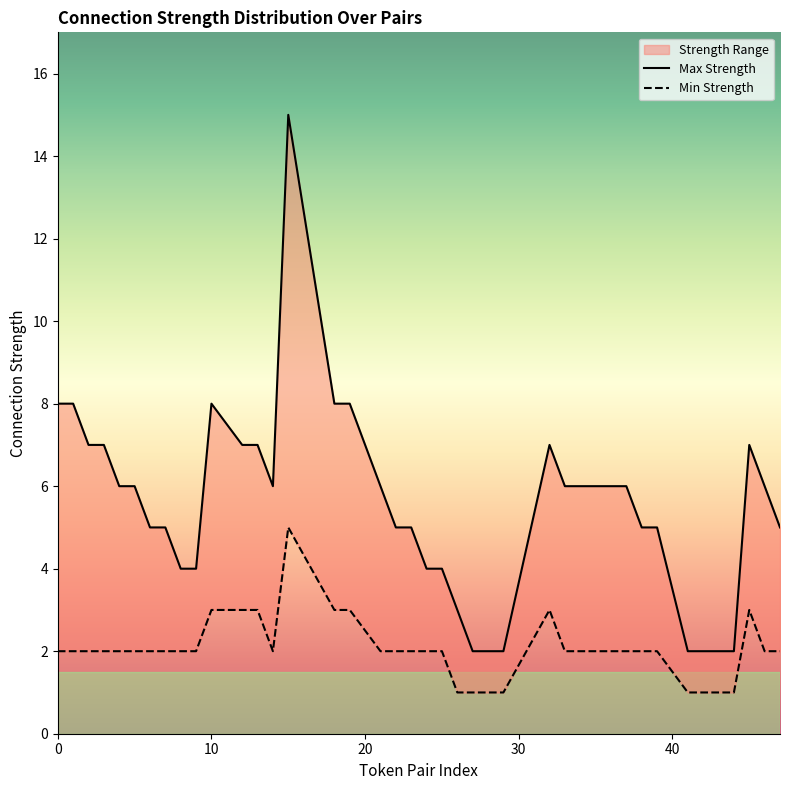

What is the value of the Max Strength point at the 14th from the left?

6